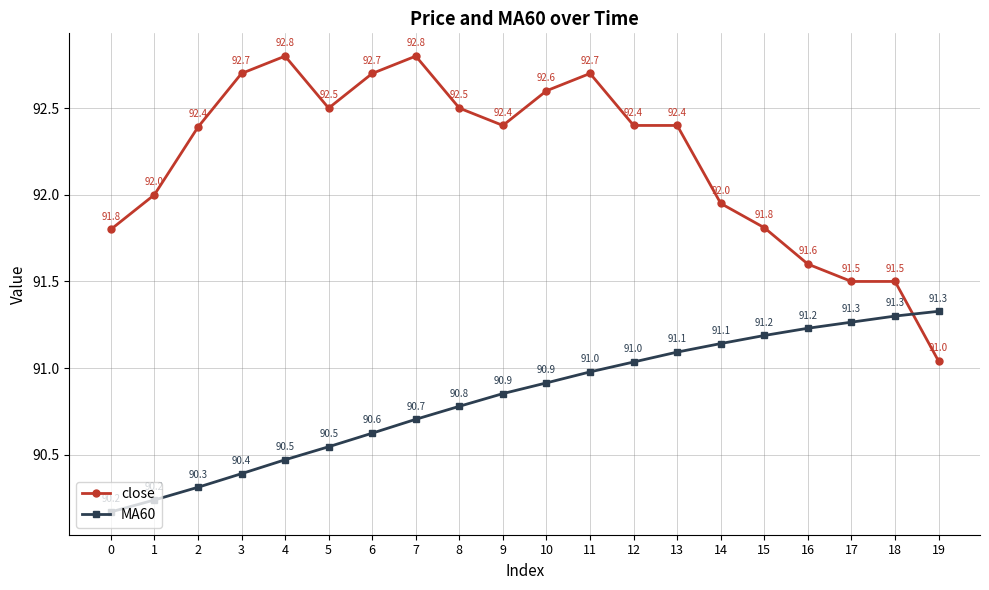

What is the value of the MA60 point at the 17th from the left?

91.2